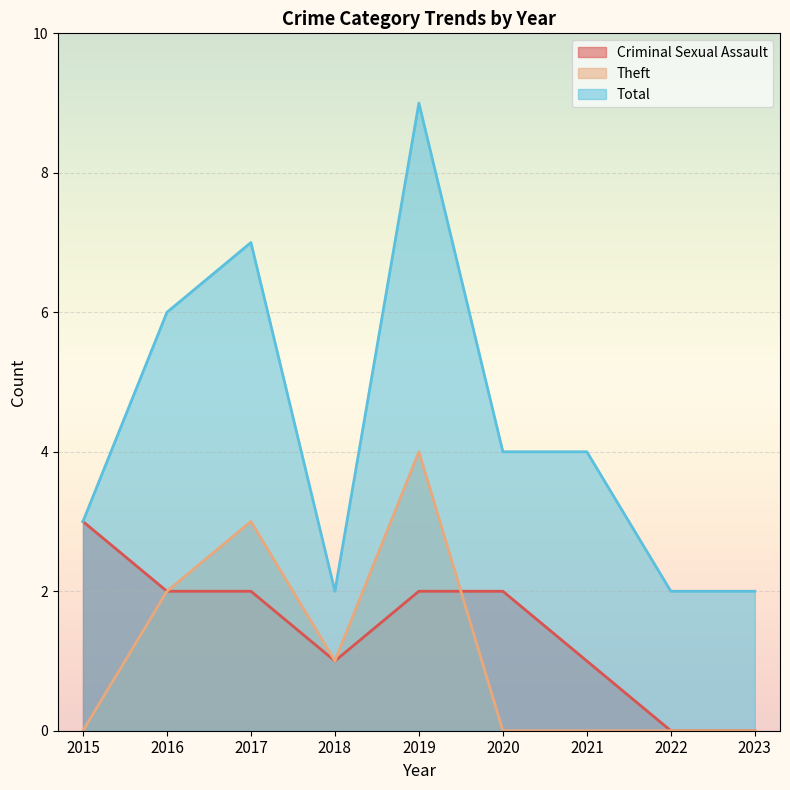

Reading right to left, extract all data points from this chart.

Criminal Sexual Assault: 2023=0	2022=0	2021=1	2020=2	2019=2	2018=1	2017=2	2016=2	2015=3
Theft: 2023=0	2022=0	2021=0	2020=0	2019=4	2018=1	2017=3	2016=2	2015=0
Total: 2023=2	2022=2	2021=4	2020=4	2019=9	2018=2	2017=7	2016=6	2015=3